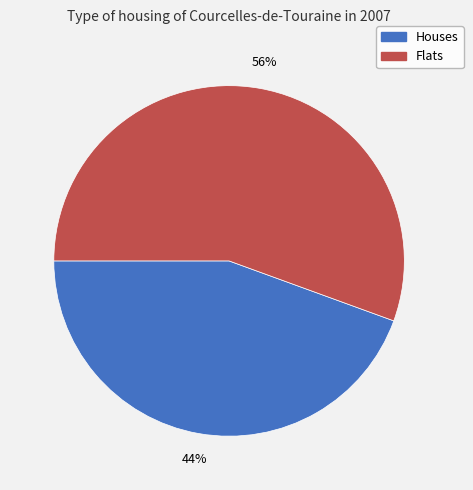

Is there a majority slice in this chart?

Yes